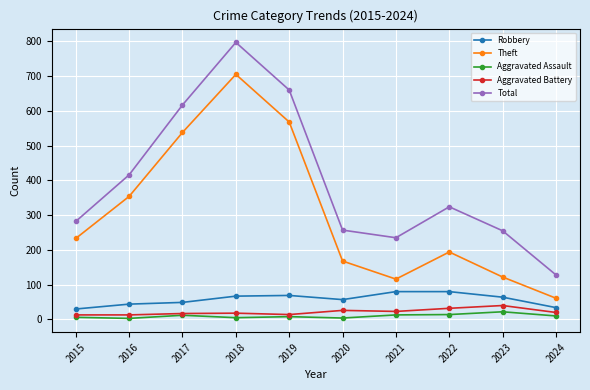

The value of Aggravated Battery at 2018 is 18. True or false?

True